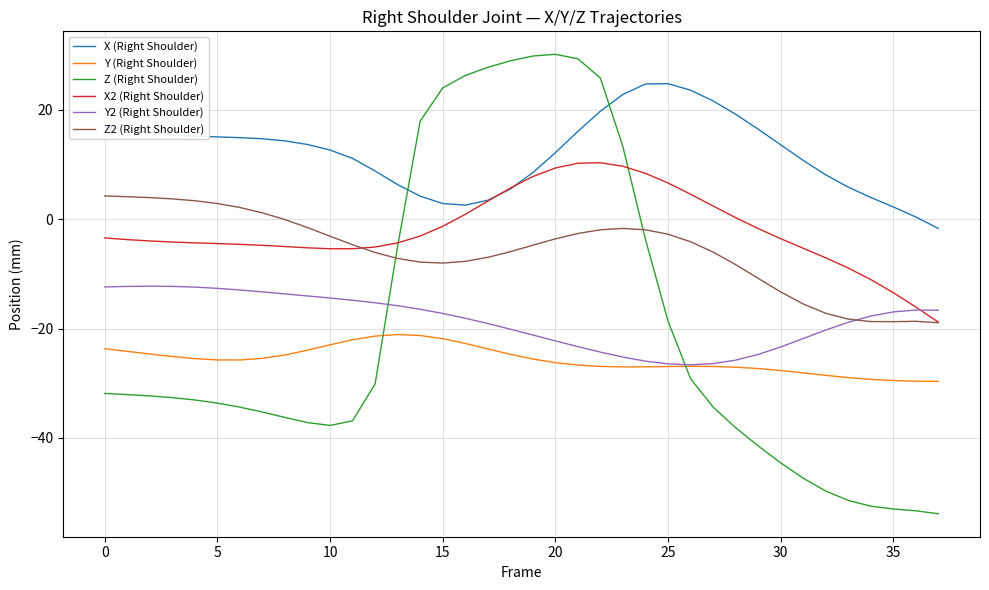

Which series has the largest range (max minus min)?

Z (Right Shoulder)